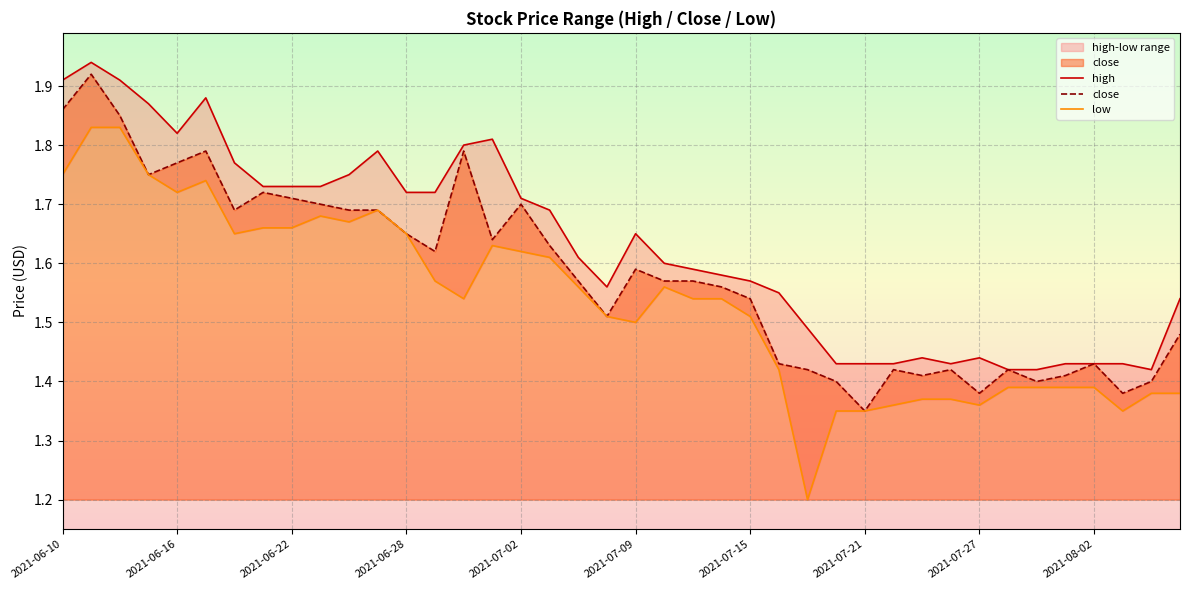

The close series shows 2.6 at 2021-06-28. True or false?

False